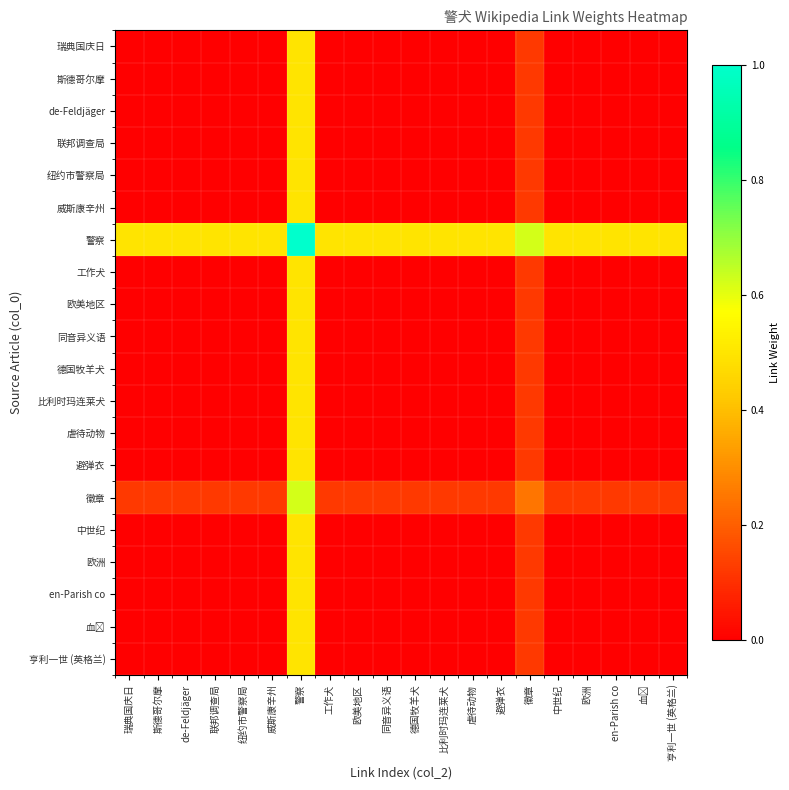

List the series in order of their peak value, lowest first.

瑞典国庆日, 斯德哥尔摩, de-Feldjäger, 联邦调查局, 纽约市警察局, 威斯康辛州, 工作犬, 欧美地区, 同音异义语, 德国牧羊犬, 比利时玛连莱犬, 虐待动物, 避弹衣, 中世纪, 欧洲, en-Parish co, 血𤟥, 亨利一世 (英格兰), 徽章, 警察